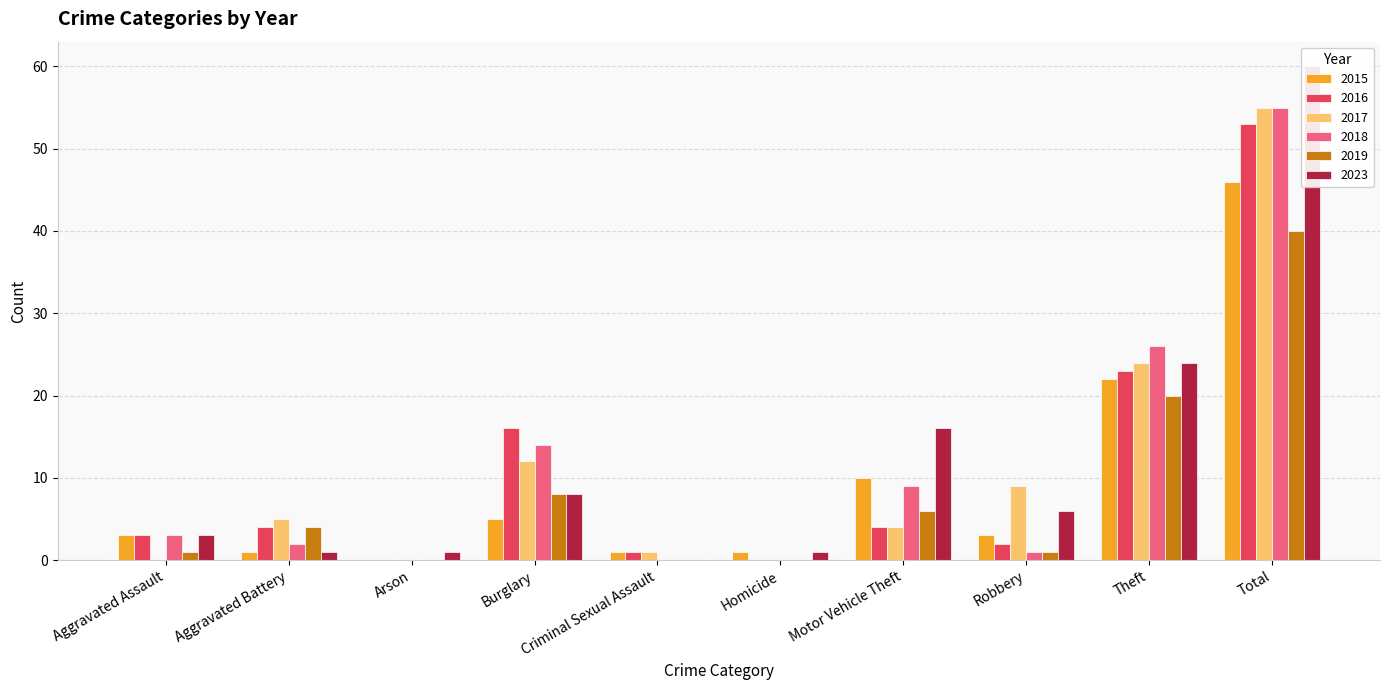

Are the bars horizontal?

No